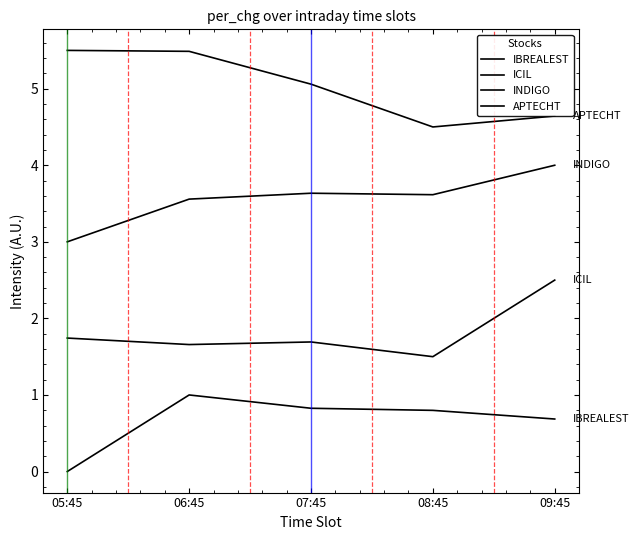

Does the chart have visible grid lines?

No